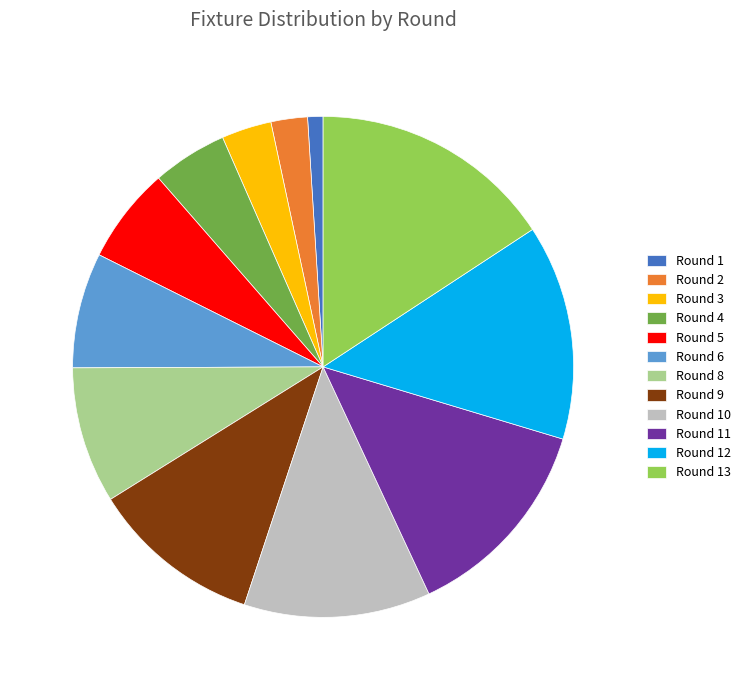

Is the sum of Round 1 and Round 9 greater than half?

No